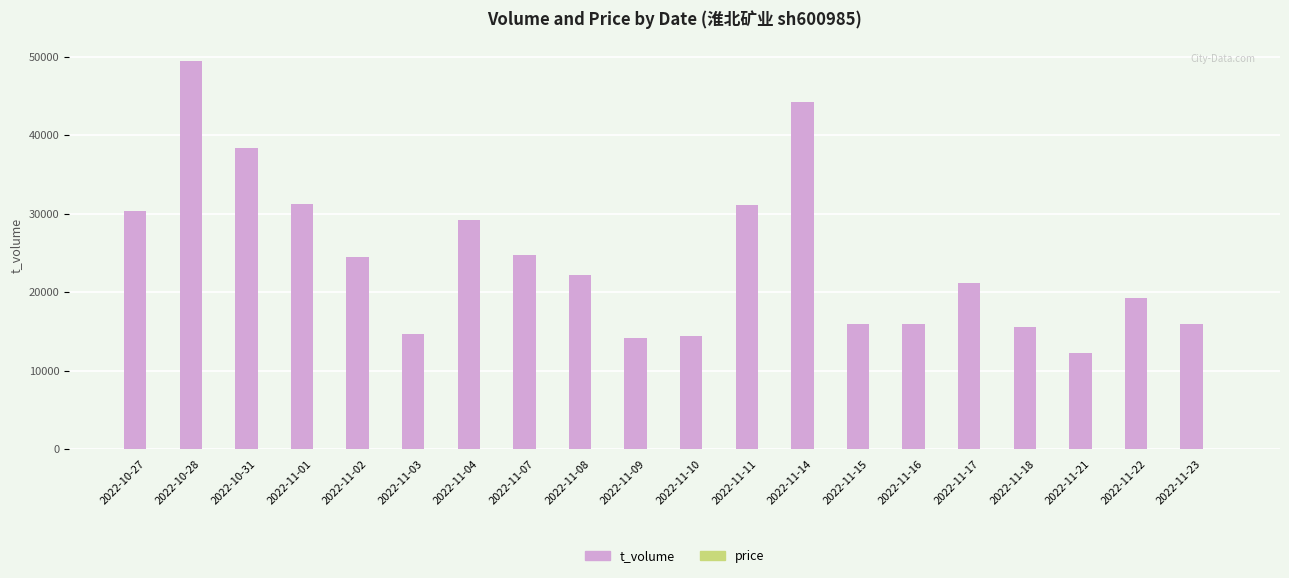

At which category is the sum across all series the highest?

2022-10-28